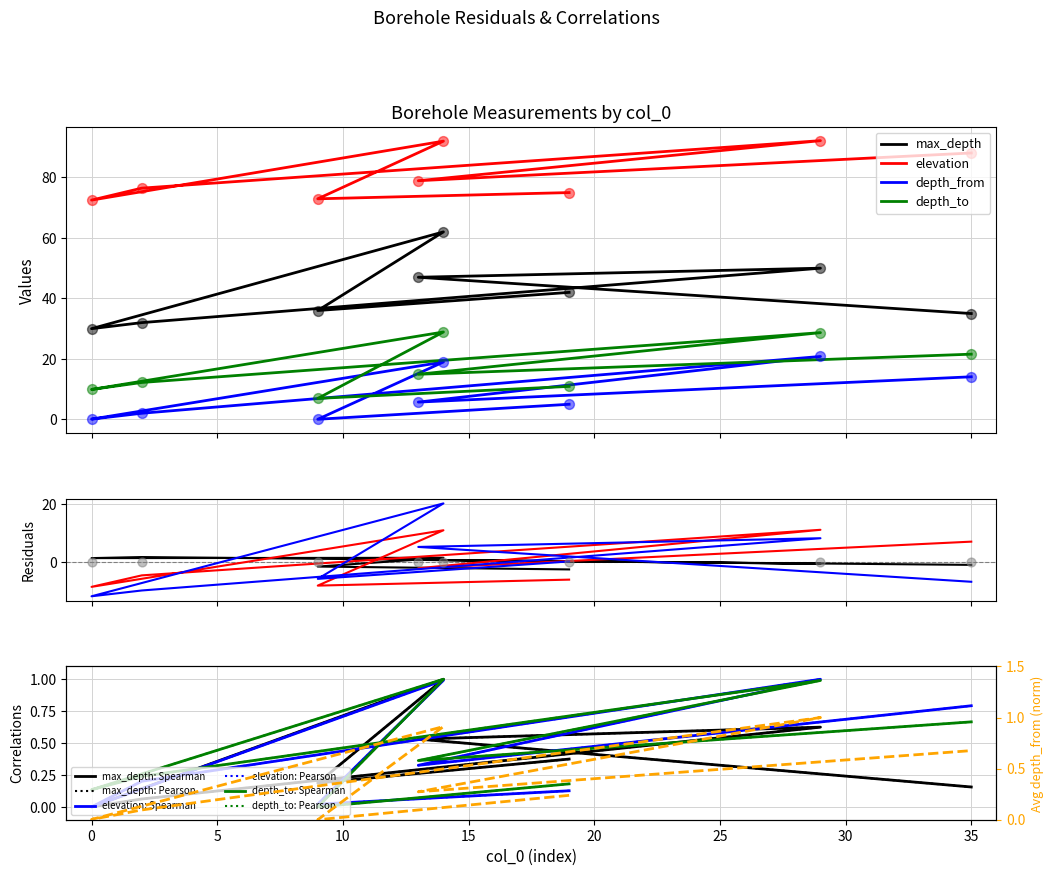

Which series reaches the maximum Y coordinate?

elevation